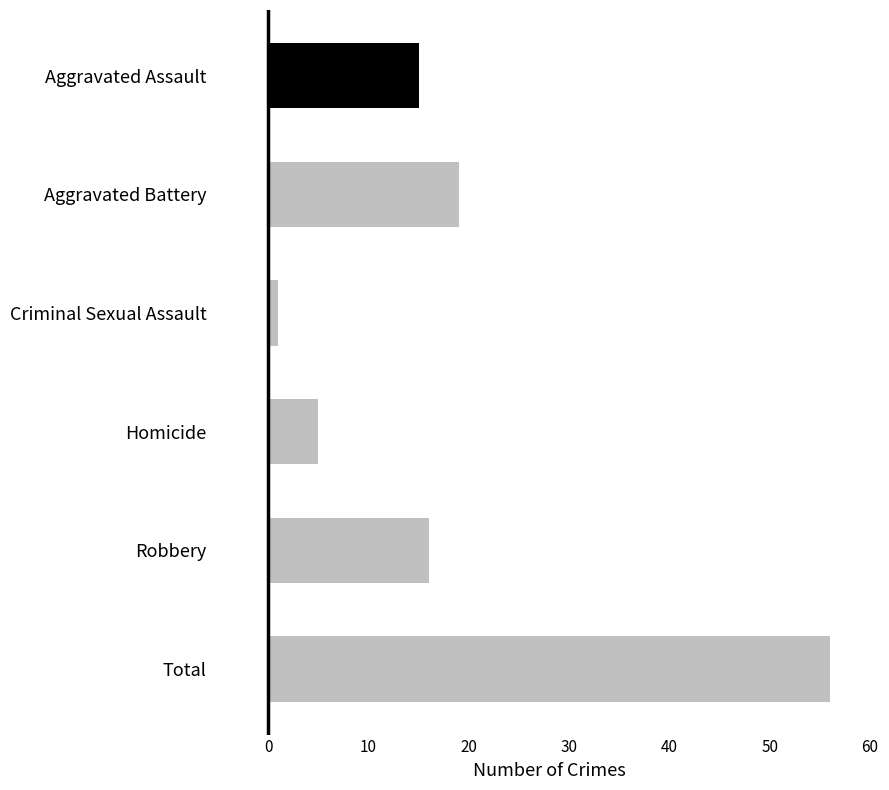

What is the label of the 2nd bar from the bottom?

Robbery